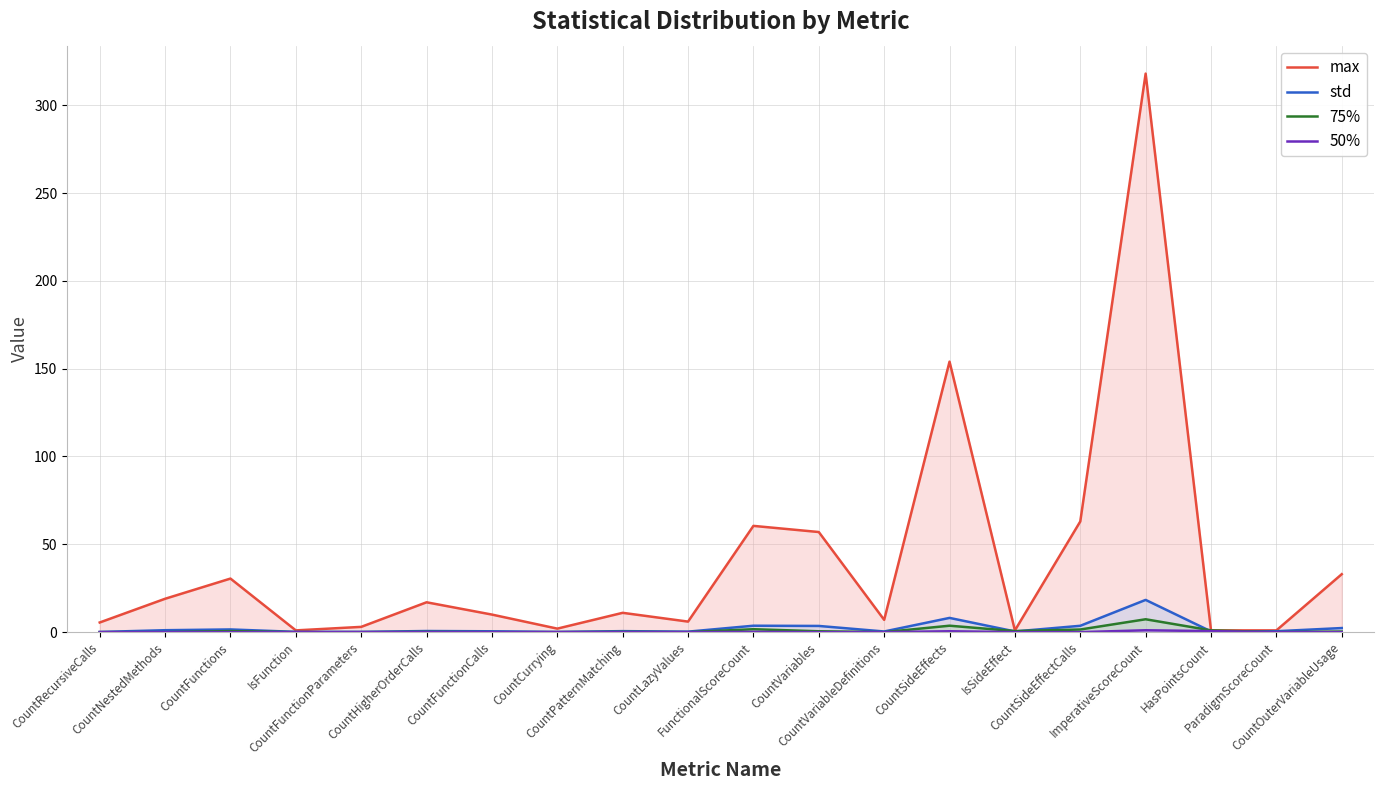

What is the highest value of the 50% series?

1.1